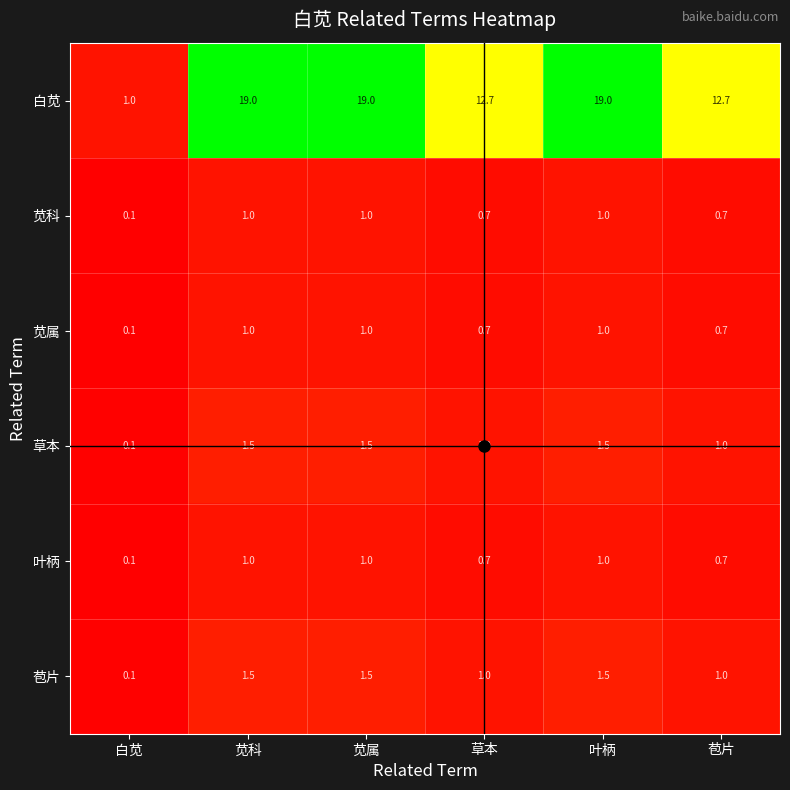

What is the spread (max minus min) of values at 苋属?

18.0